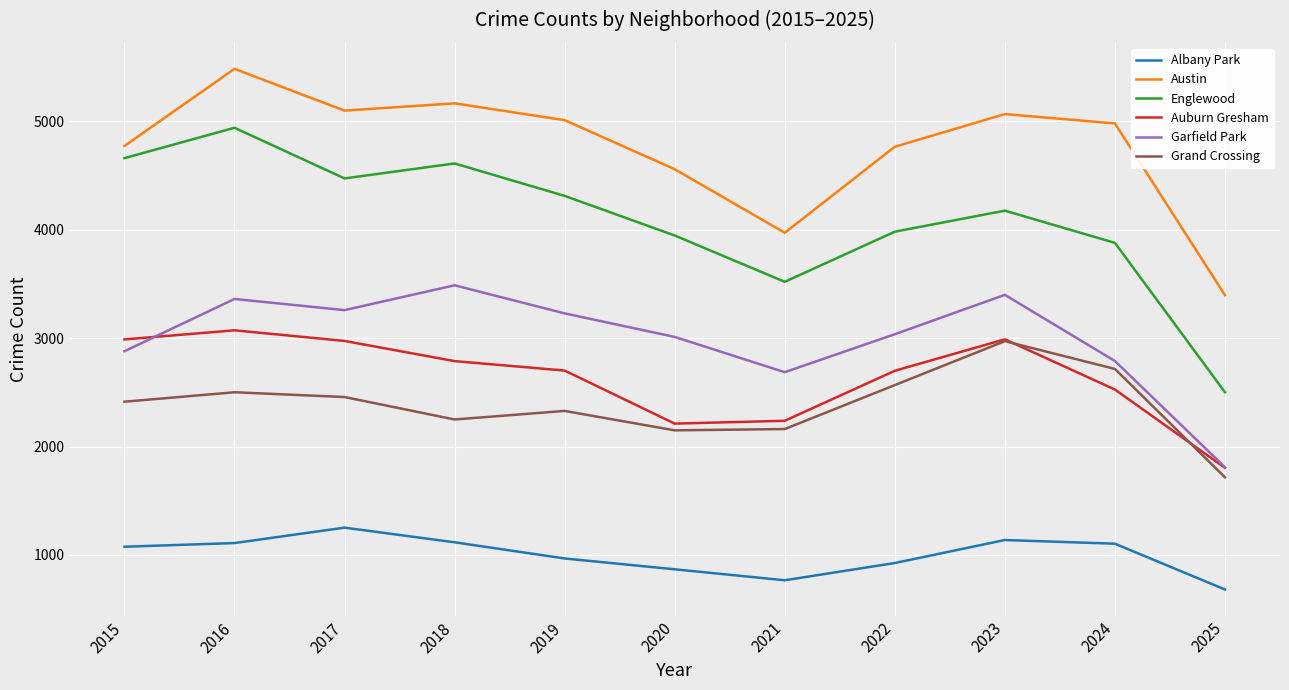

What is the spread (max minus min) of values at 2022?

3837